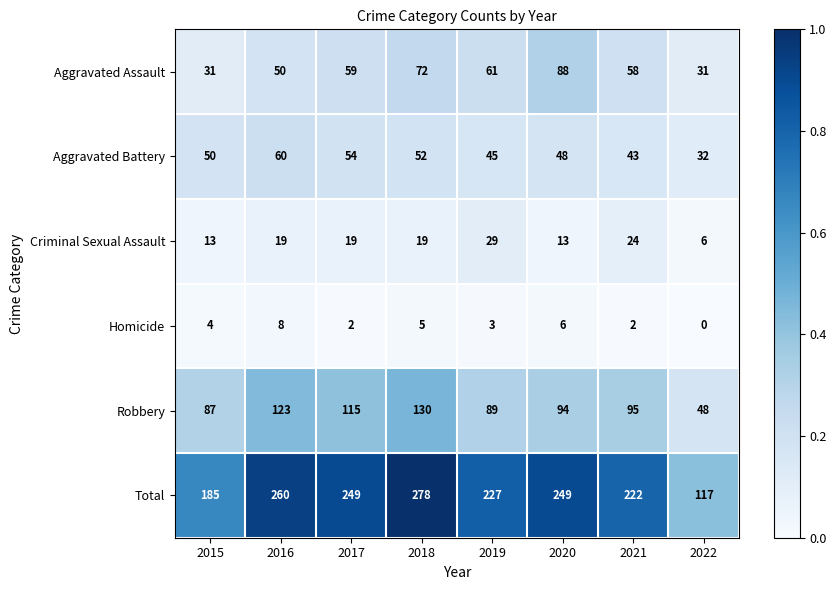

Count the Criminal Sexual Assault values in the range 13 to 24.

6